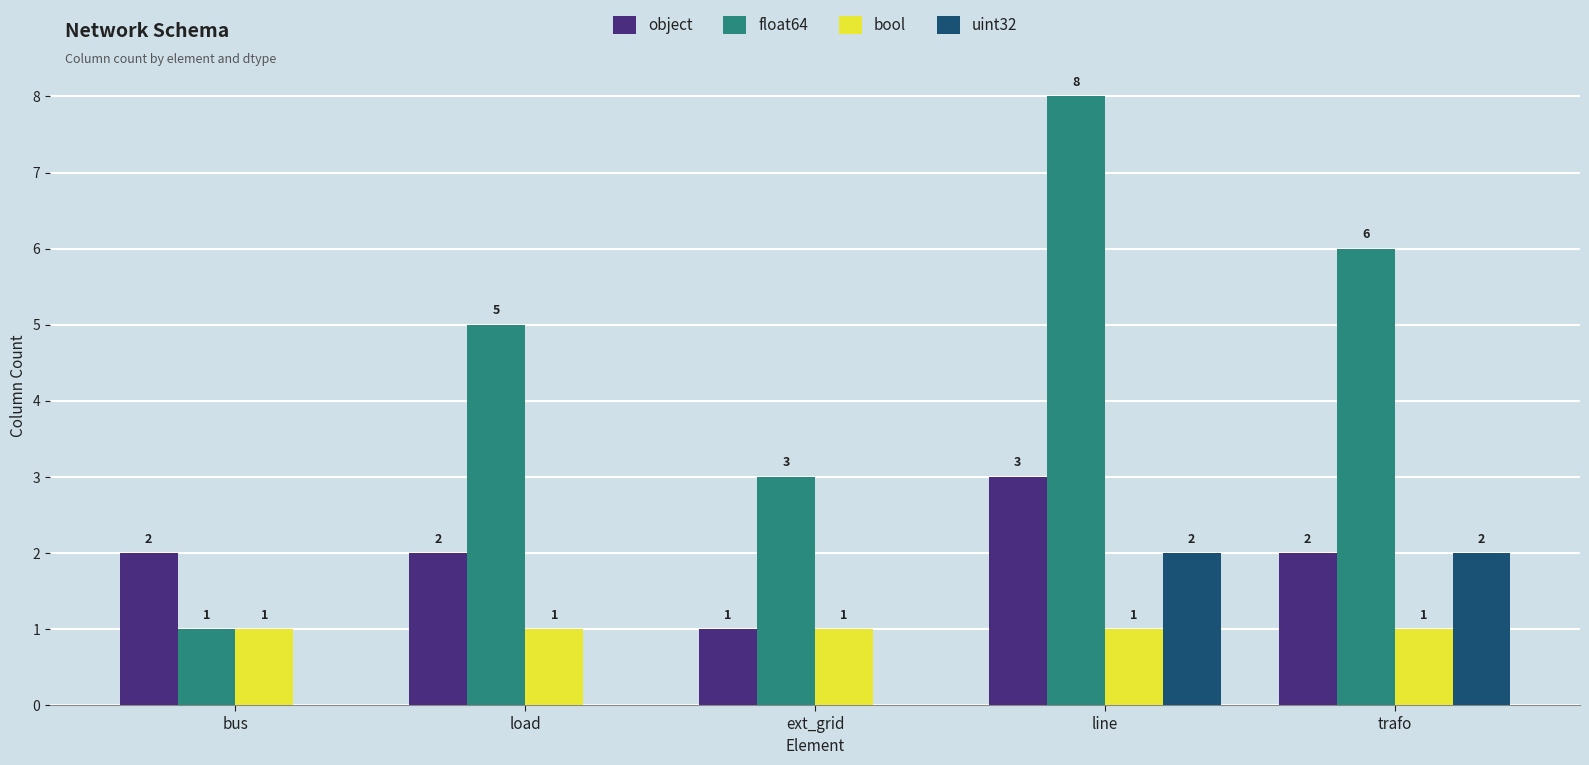

What is the sum of all object values?

10